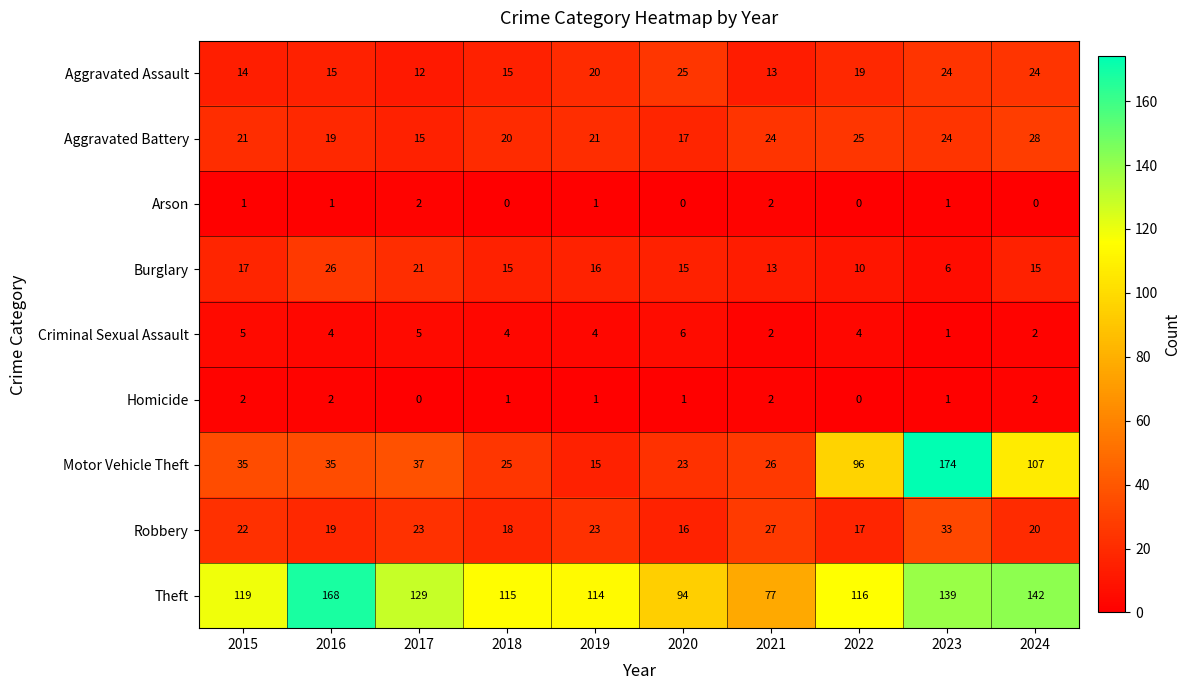

The Burglary series shows 3 at 2023. True or false?

False